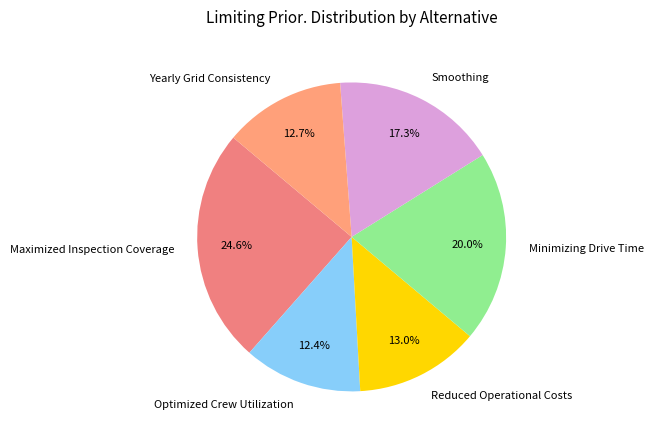

What percentage is the Maximized Inspection Coverage slice, to the nearest percent?

25%